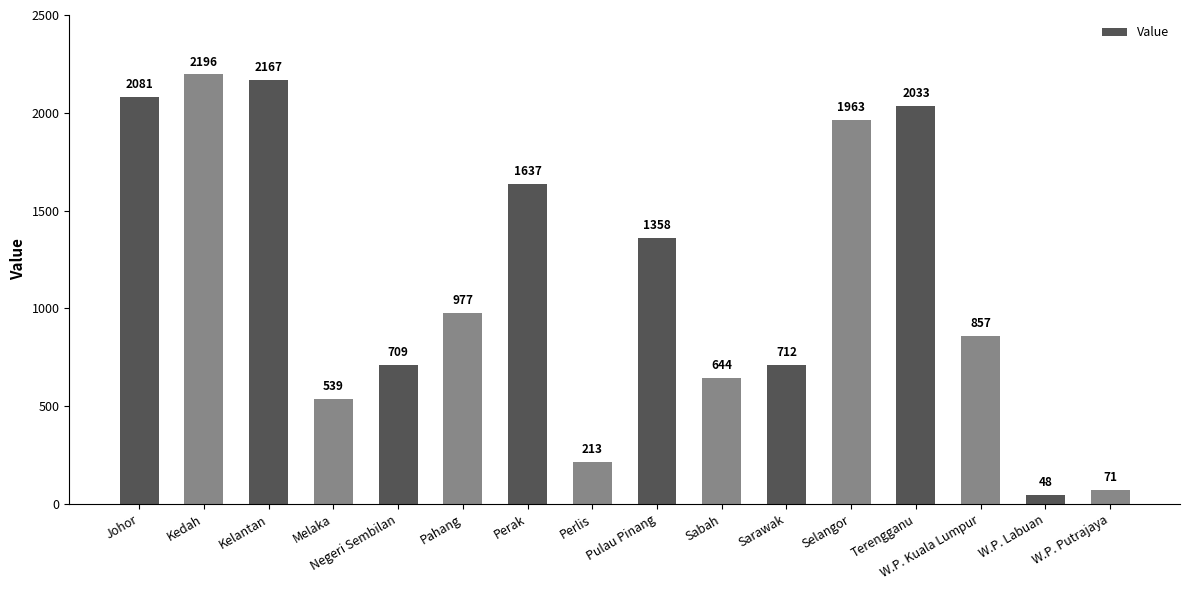

What position from the right is Sarawak?

6